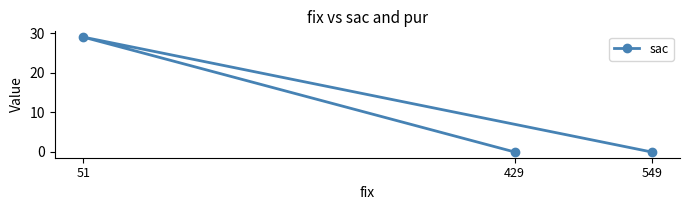

What is the label of the 3rd point from the right?

549